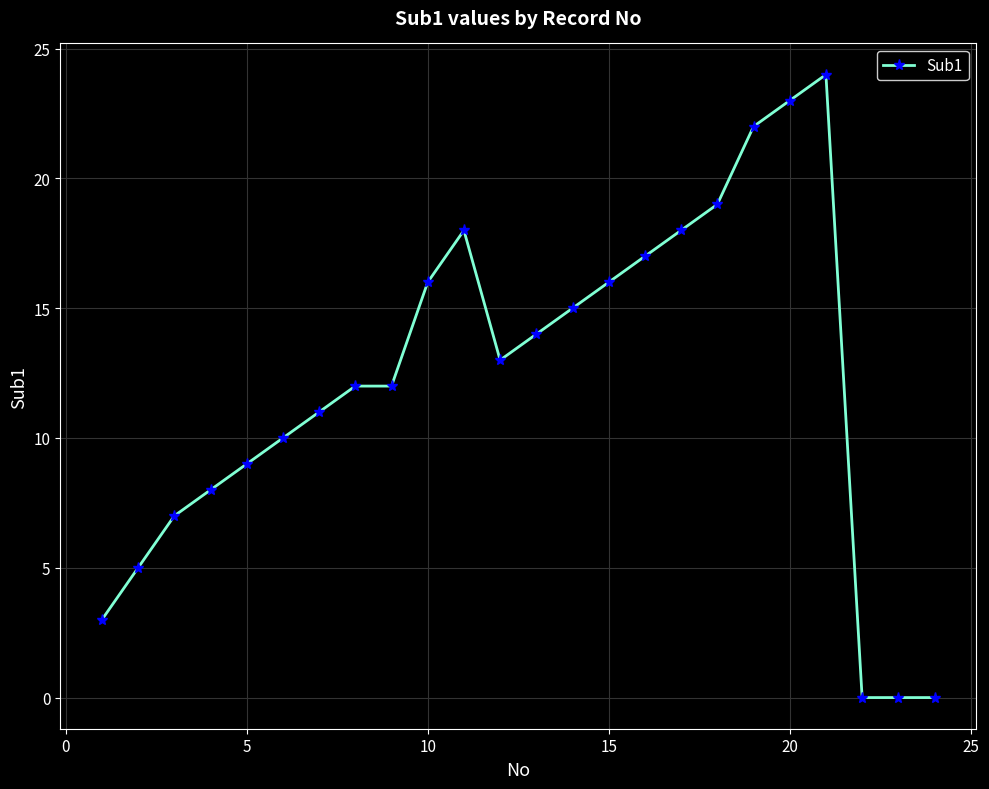

What is the difference between the maximum and minimum values?

24